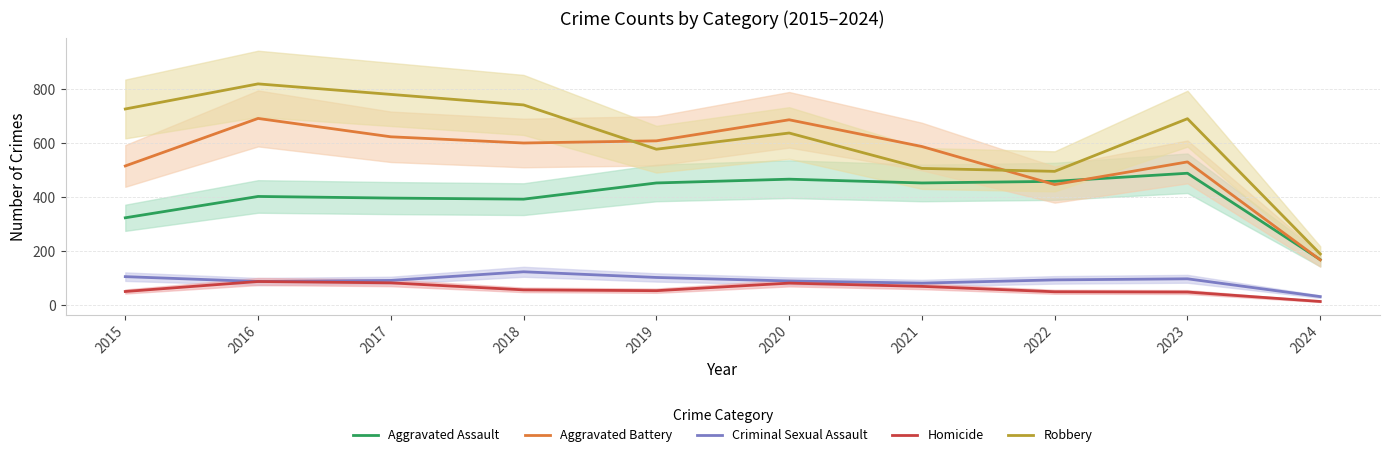

How many data points in Criminal Sexual Assault are less than 93?

5